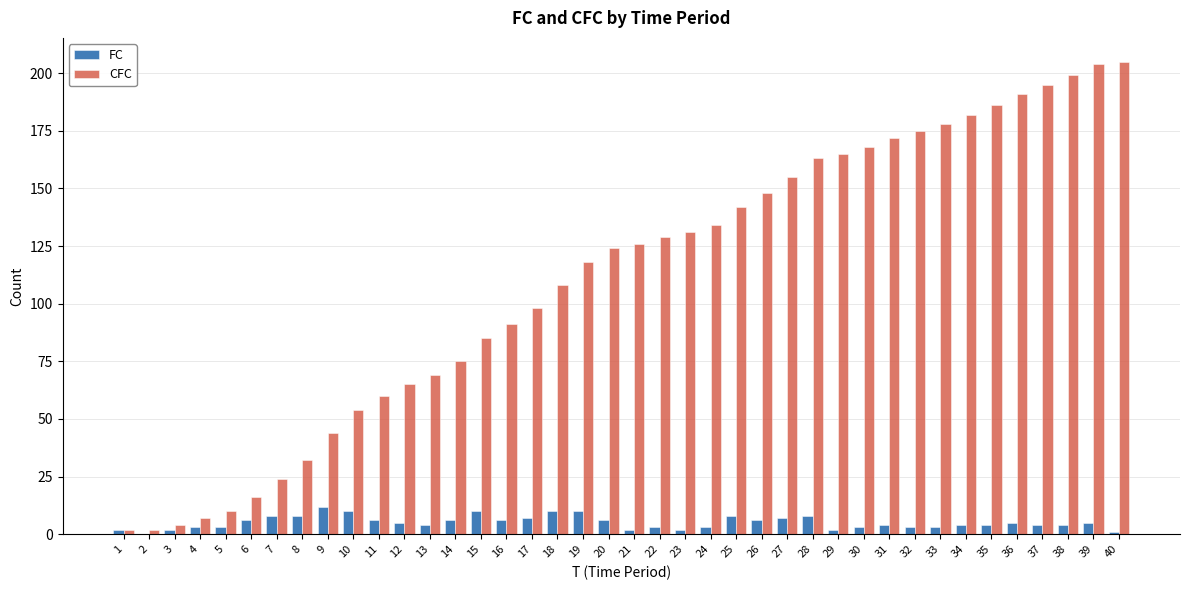

How many series are shown in this chart?

2